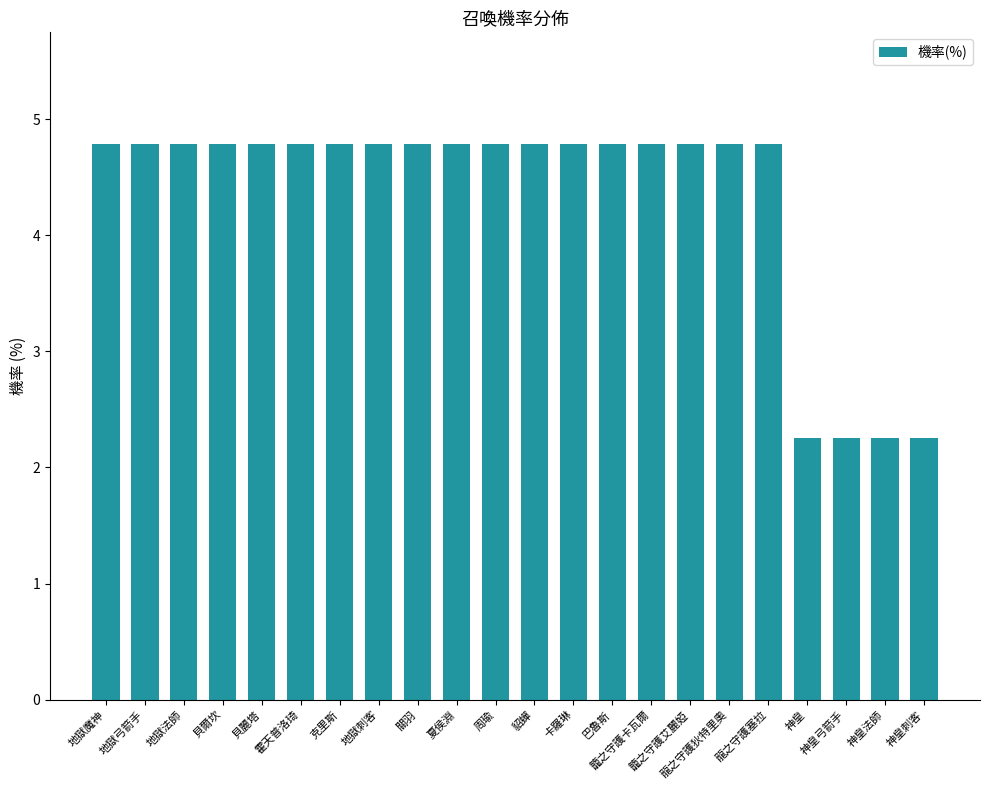

Where does the data first go above 4?

地獄魔神